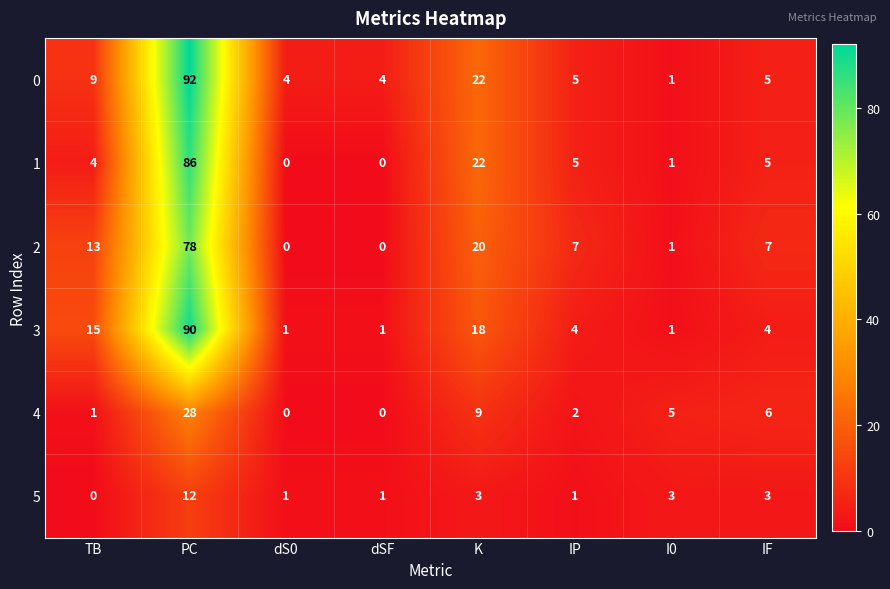

What is the spread (max minus min) of values at dSF?

4